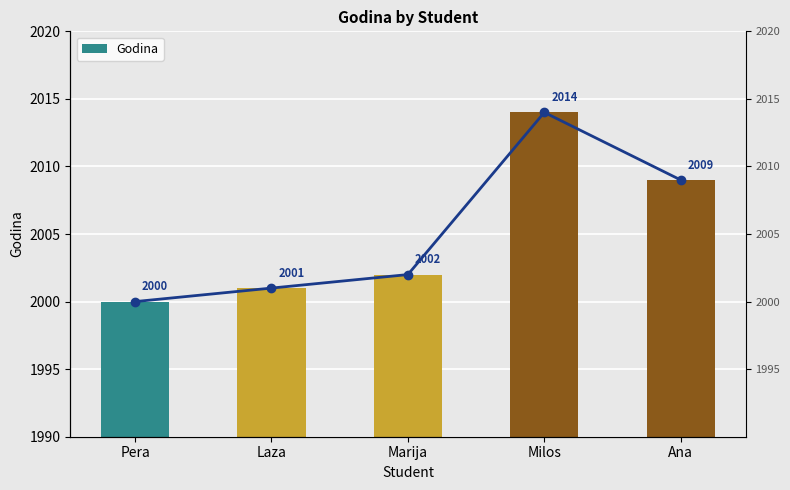

The value at Laza is 2001. True or false?

True